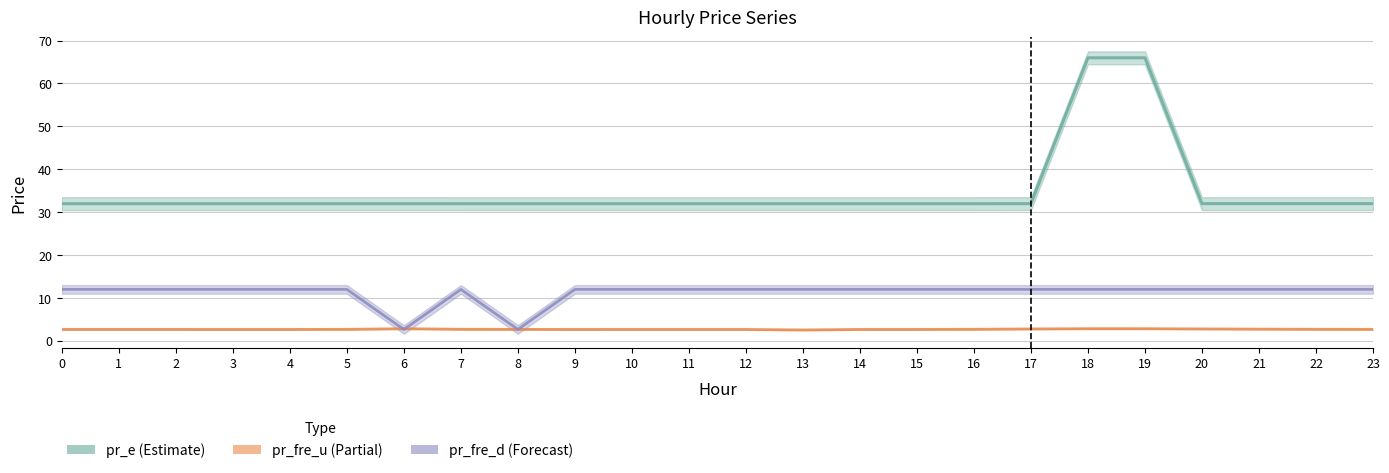

Rank the series at 13 from lowest to highest value.

pr_fre_u, pr_fre_d, pr_e